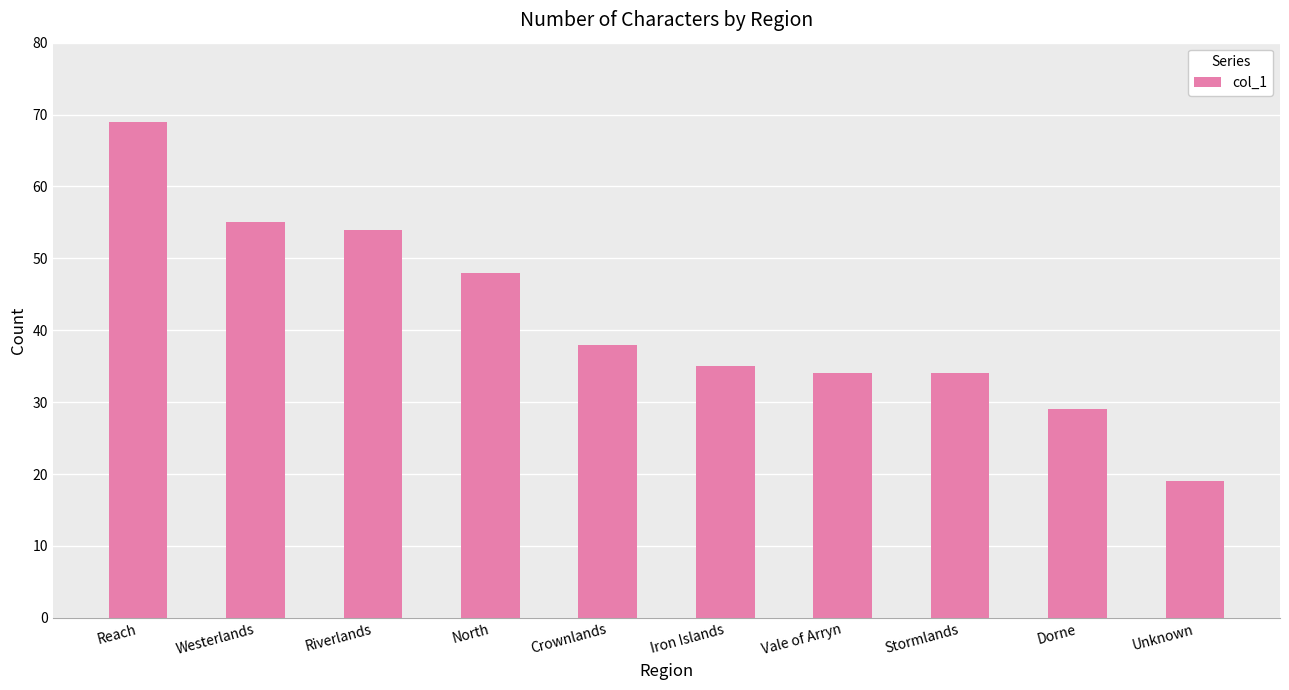

What is the change in value from Reach to Unknown?

-50